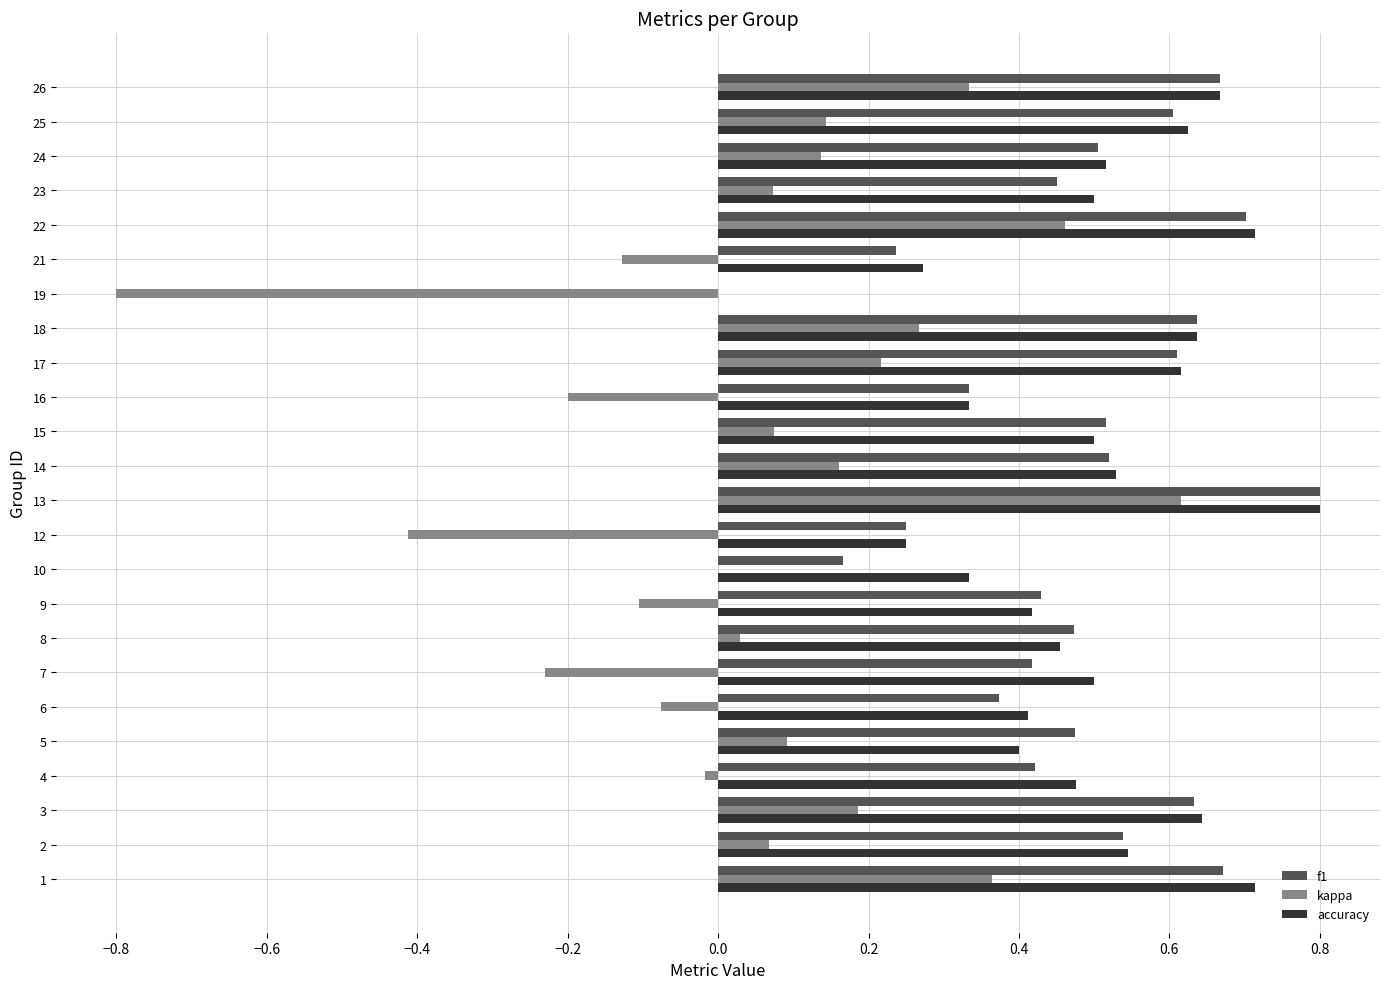

Between 21 and 25, which series saw the biggest shift?

f1